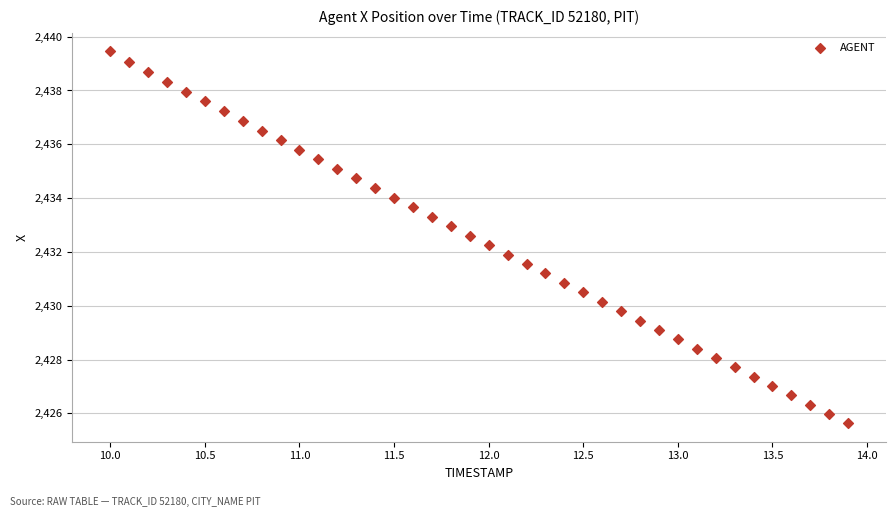

What is the range of Y values (max minus min)?

13.8